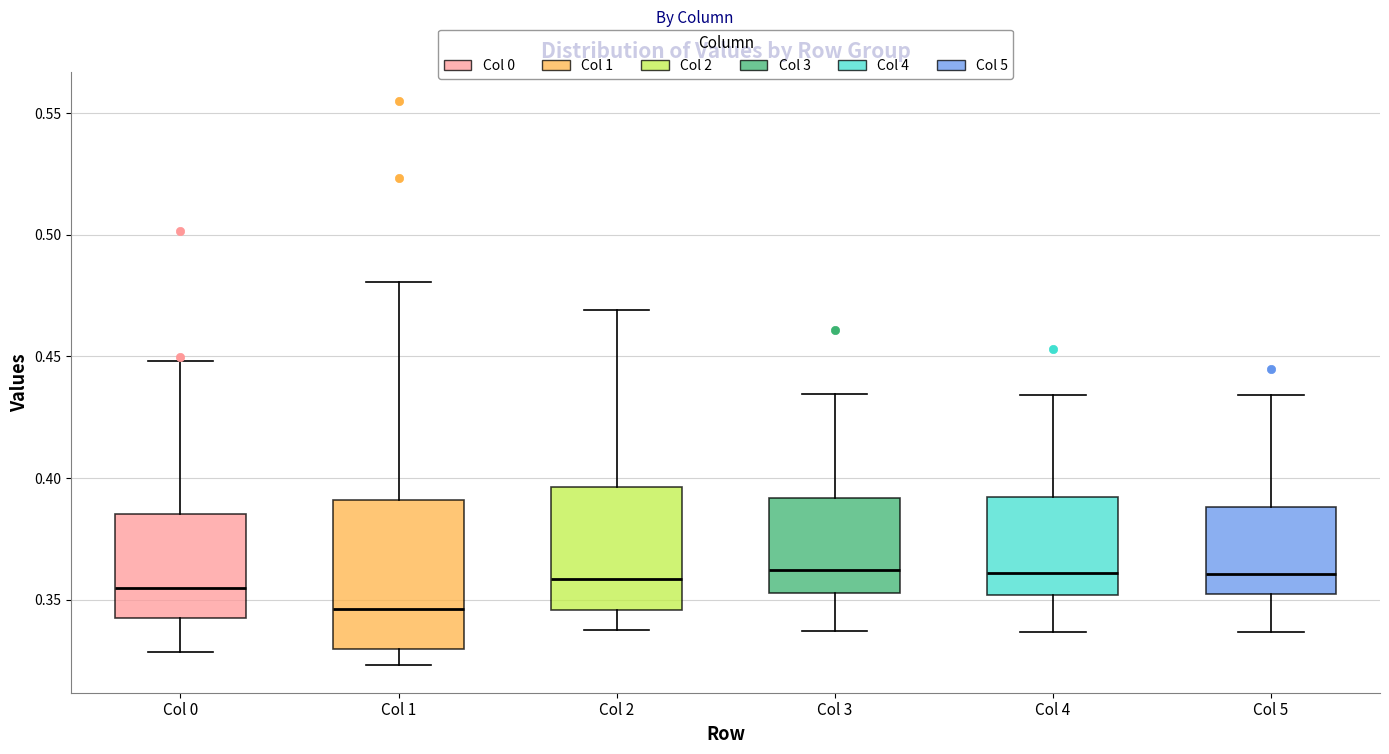

Reading left to right, read every box against the y-axis: the position of its median line, the range the box covers, and the ends of its whiskers. The values are not printed on the chart, so give them approximately, as read against the axis.

Col 0: median 0.355, box 0.340 to 0.385, whiskers 0.330 to 0.450
Col 1: median 0.345, box 0.330 to 0.390, whiskers 0.325 to 0.480
Col 2: median 0.360, box 0.345 to 0.395, whiskers 0.335 to 0.470
Col 3: median 0.360, box 0.355 to 0.390, whiskers 0.335 to 0.435
Col 4: median 0.360, box 0.350 to 0.390, whiskers 0.335 to 0.435
Col 5: median 0.360, box 0.350 to 0.390, whiskers 0.335 to 0.435